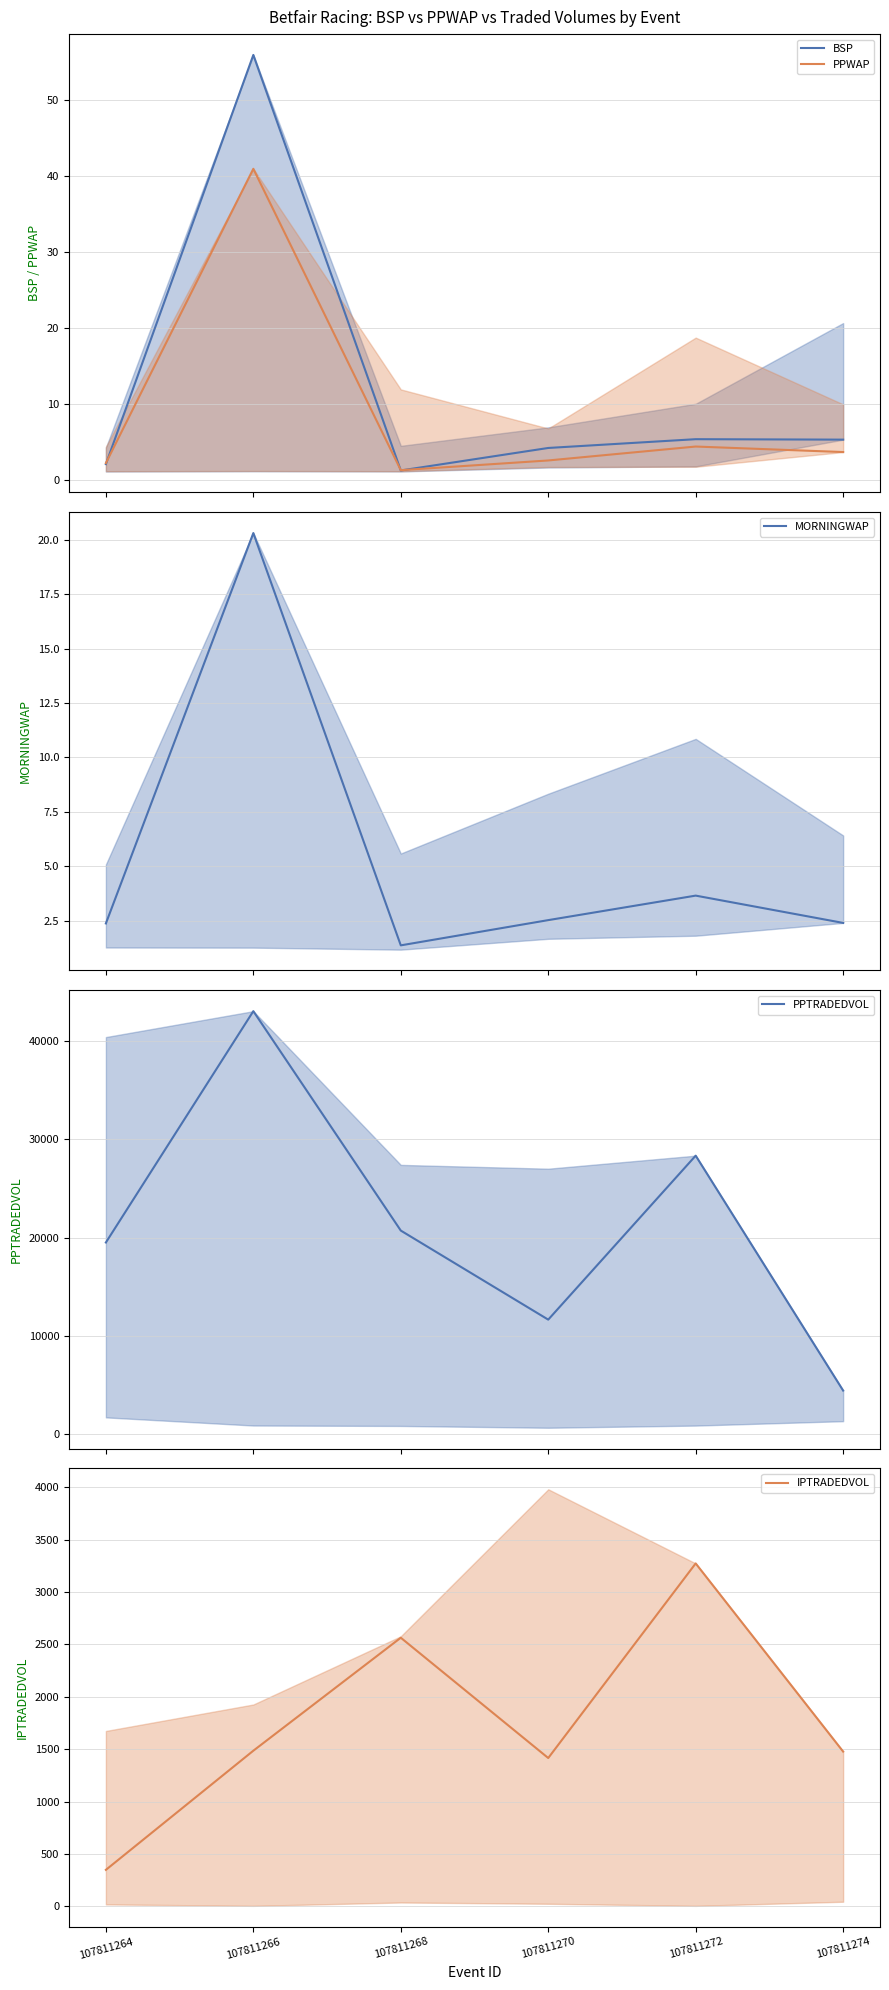

What are all the series names shown in the legend?

BSP, PPWAP, MORNINGWAP, PPTRADEDVOL, IPTRADEDVOL